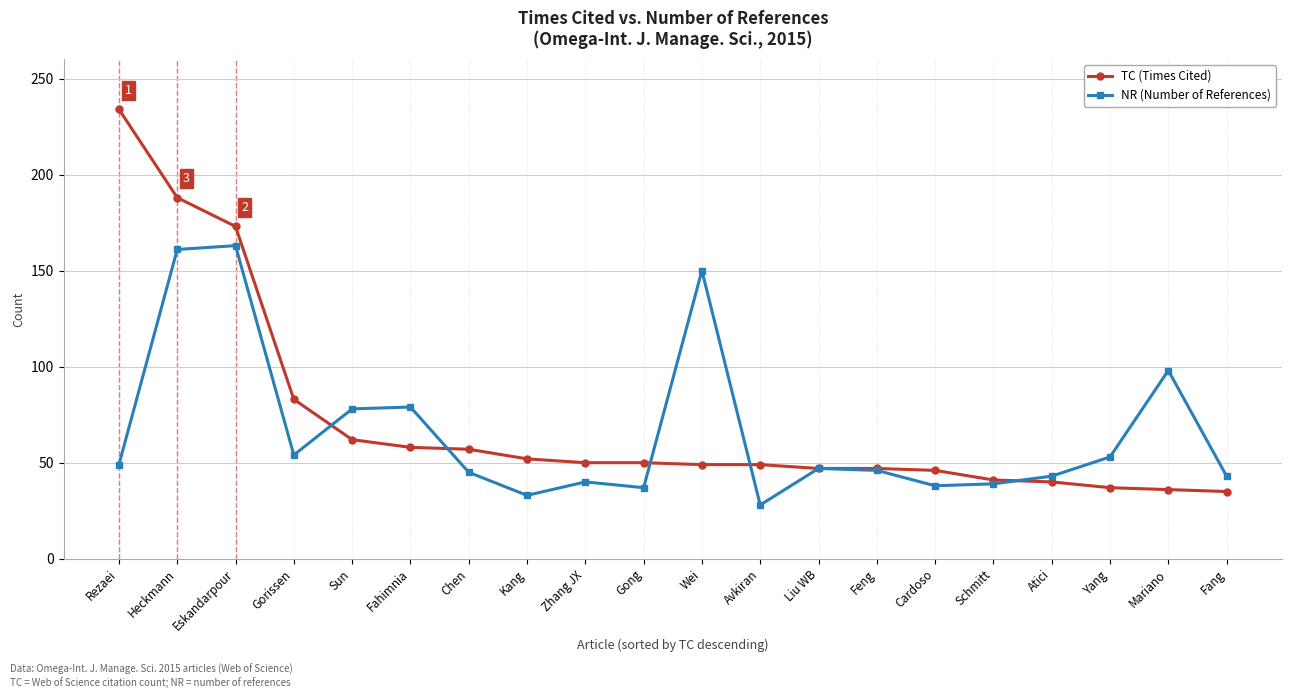

Which series changed the most between Avkiran and Cardoso?

NR (Number of References)